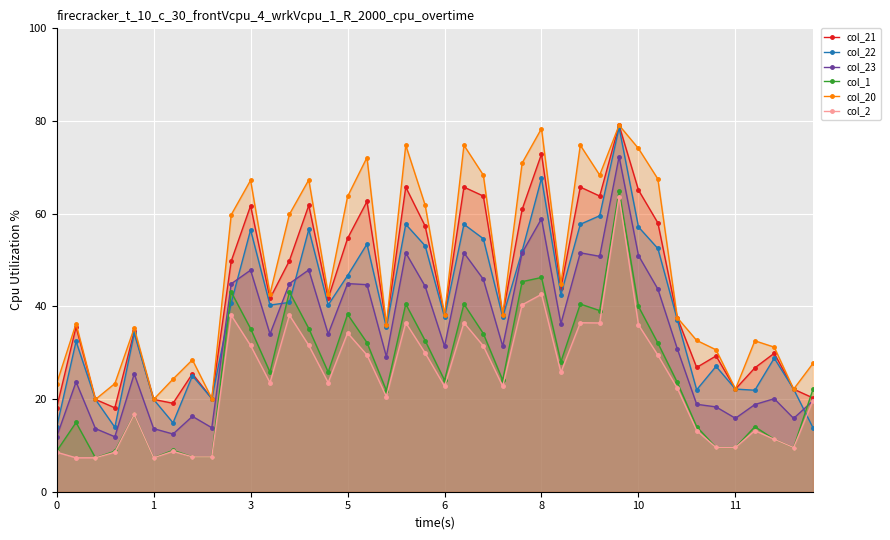

Reading right to left, what are all the values shown in this chart?

col_21: 20.2	22.1	29.9	26.7	22.2	29.3	26.8	37.6	58.0	65.1	79.1	63.8	65.7	43.9	72.9	60.9	38.2	63.8	65.7	38.2	57.3	65.7	35.9	62.6	54.7	41.7	61.8	49.8	41.7	61.7	49.8	20.1	25.5	19.1	19.9	34.6	18.1	19.9	35.6	18.1
col_22: 13.8	22.1	28.8	21.9	22.2	27.1	22.0	37.2	52.5	57.1	78.6	59.6	57.7	42.5	67.7	51.9	37.7	54.6	57.7	37.7	53.1	57.7	35.5	53.4	46.6	40.3	56.6	40.9	40.3	56.5	40.8	20.1	25.0	14.9	19.9	34.2	13.9	19.9	32.5	13.9
col_23: 19.6	15.8	20.1	18.8	15.9	18.3	18.9	30.9	43.7	51.0	72.3	50.8	51.6	36.3	58.9	51.6	31.4	45.8	51.6	31.4	44.3	51.6	29.2	44.7	44.9	34.0	47.9	44.9	34.0	47.8	44.9	13.8	16.3	12.5	13.6	25.4	11.9	13.6	23.7	11.9
col_1: 22.1	9.5	11.3	14.0	9.5	9.5	14.1	23.6	32.1	40.0	65.0	39.1	40.5	28.0	46.2	45.3	24.1	34.1	40.5	24.1	32.6	40.5	21.8	32.2	38.3	25.8	35.2	43.1	25.8	35.2	43.1	7.5	7.5	8.9	7.3	16.7	8.8	7.3	14.9	8.8
col_20: 27.7	22.1	31.2	32.6	22.2	30.6	32.7	37.6	67.5	74.1	79.1	68.3	74.8	44.9	78.4	70.9	38.2	68.3	74.8	38.2	61.9	74.8	35.9	72.1	63.7	42.7	67.3	59.9	42.7	67.2	59.8	20.1	28.5	24.3	19.9	35.3	23.3	19.9	36.3	23.3
col_2: 19.7	9.5	11.3	13.2	9.5	9.5	13.2	22.4	29.5	36.0	63.7	36.4	36.5	25.8	42.6	40.3	22.8	31.5	36.5	22.8	29.9	36.5	20.5	29.5	34.3	23.5	31.6	38.1	23.5	31.6	38.1	7.5	7.5	8.7	7.3	16.7	8.5	7.3	7.3	8.5